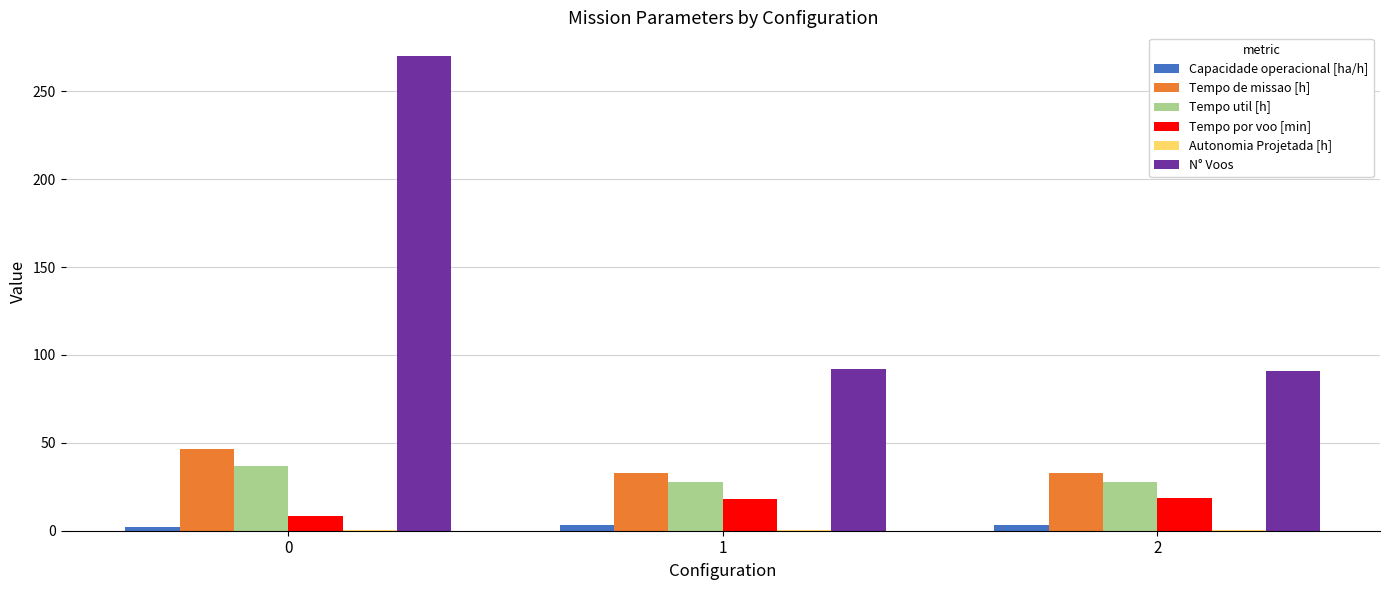

How many groups of bars are there?

3